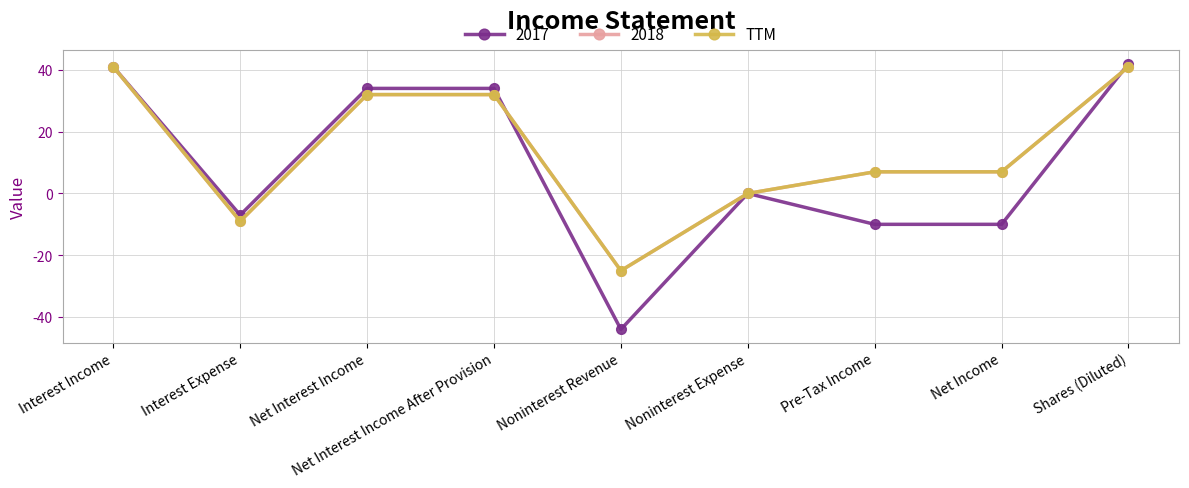

Is this an area chart (filled region under the line)?

No